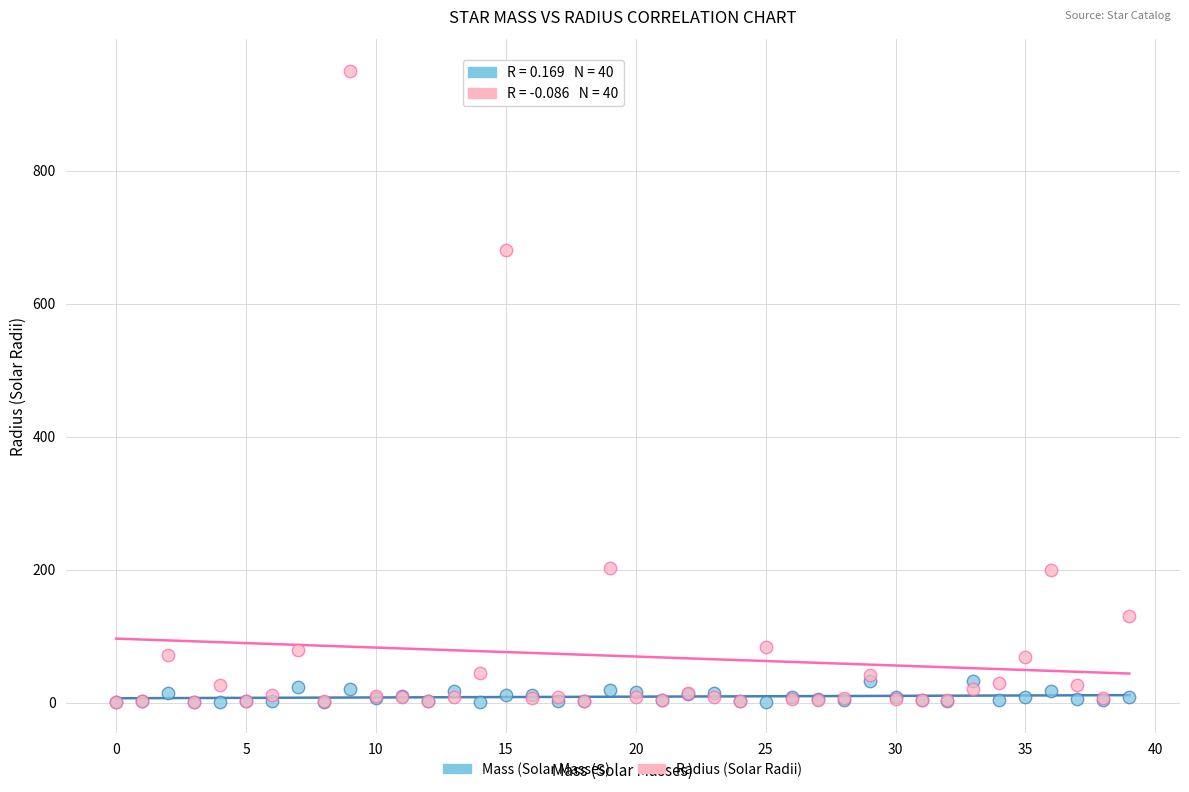

Across all series, what Y value is closest to 475?

680.0